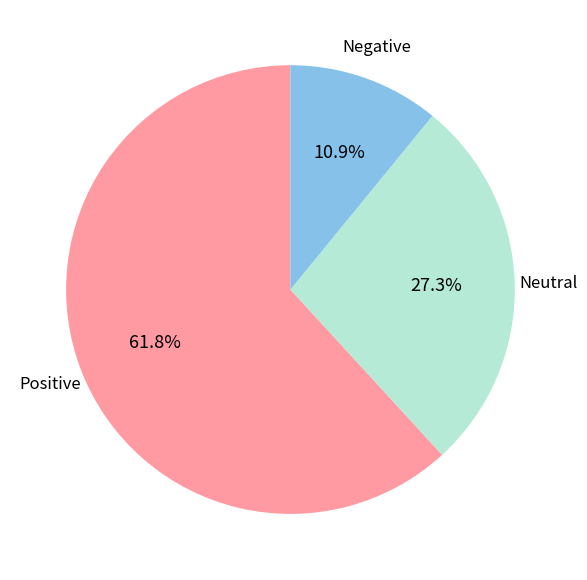

Is there a majority slice in this chart?

Yes